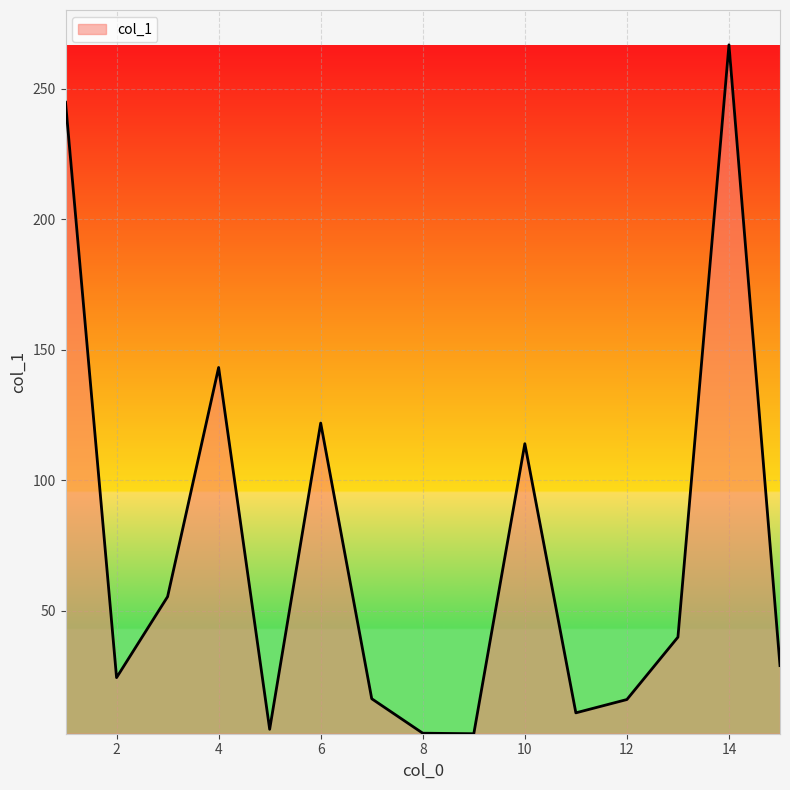

What is the difference between the maximum and minimum values?

263.9